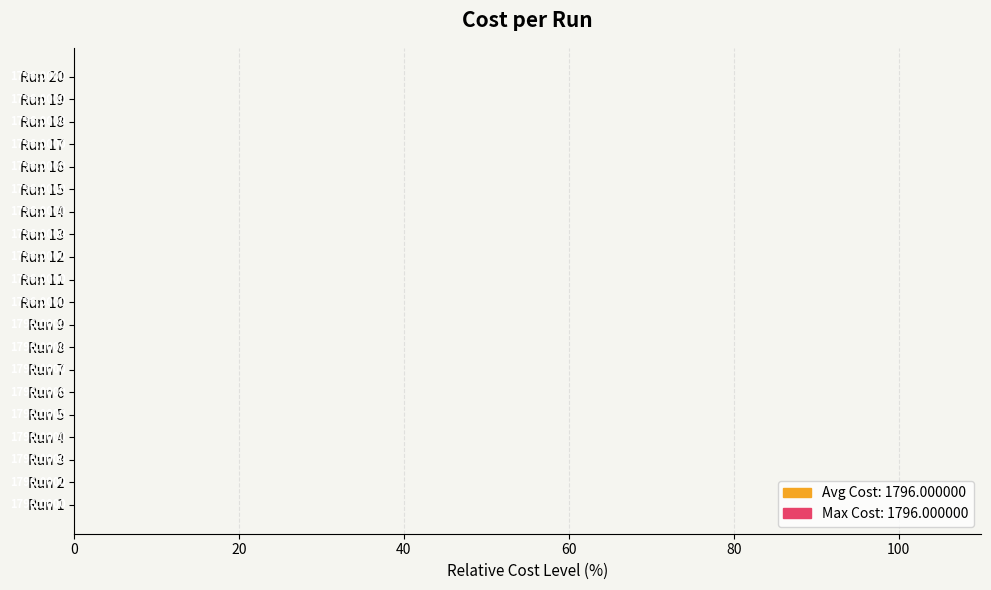

Does the chart contain any negative values?

No